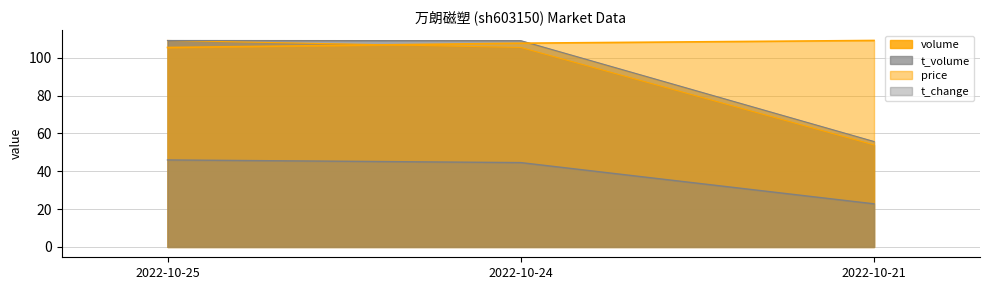

What is the total value across all series at 2022-10-21?

241.6